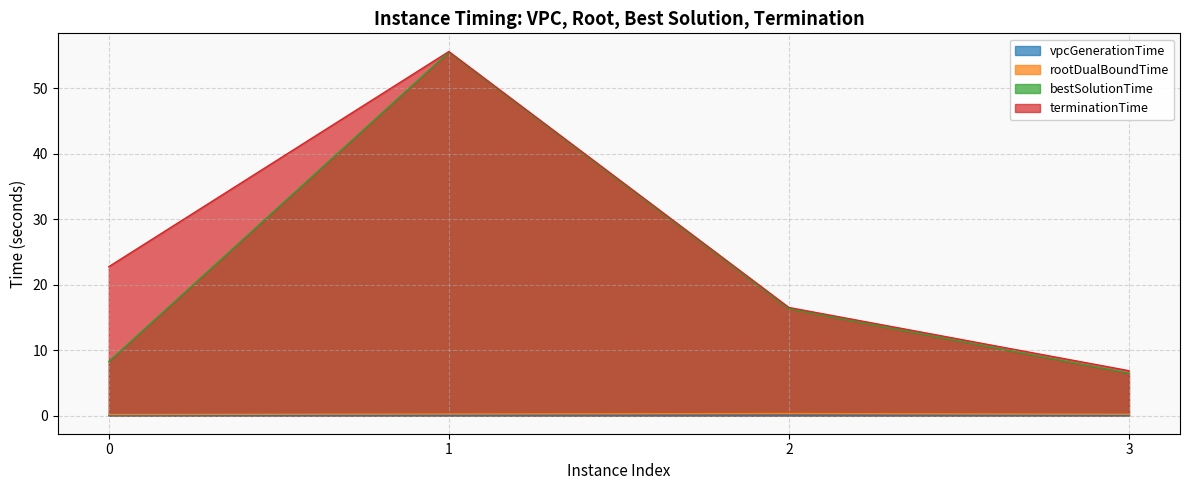

What is the value of the terminationTime point at the 3rd from the left?

16.5